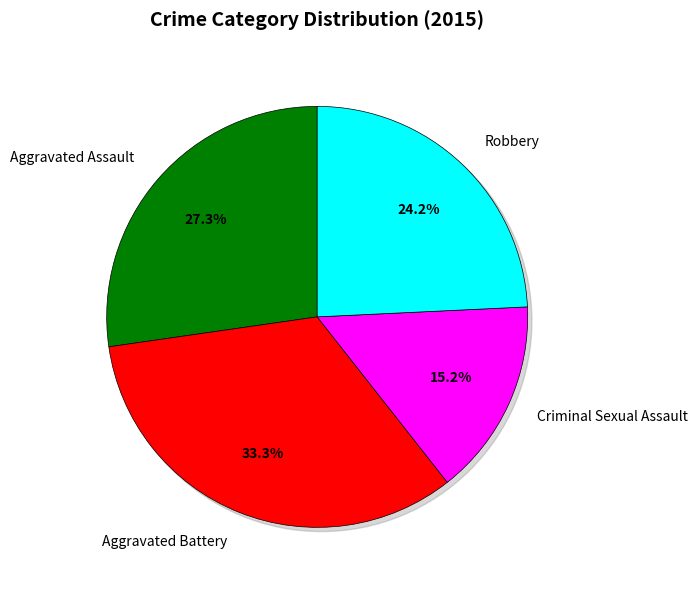

To the nearest percent, what percentage of the pie is Criminal Sexual Assault?

15%